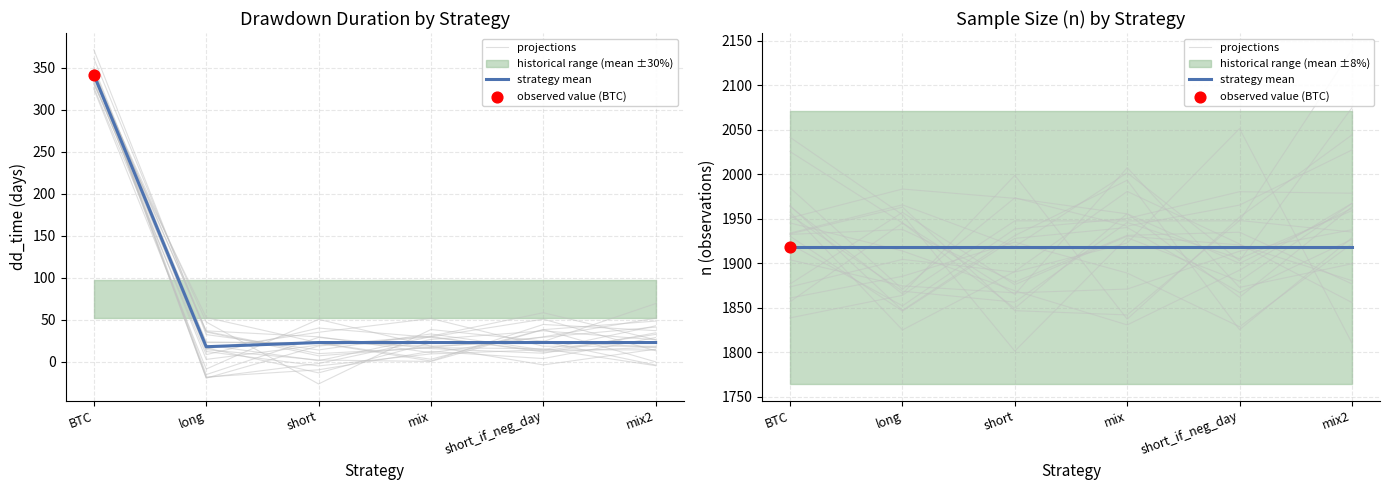

At which category is the sum across all series the highest?

mix2